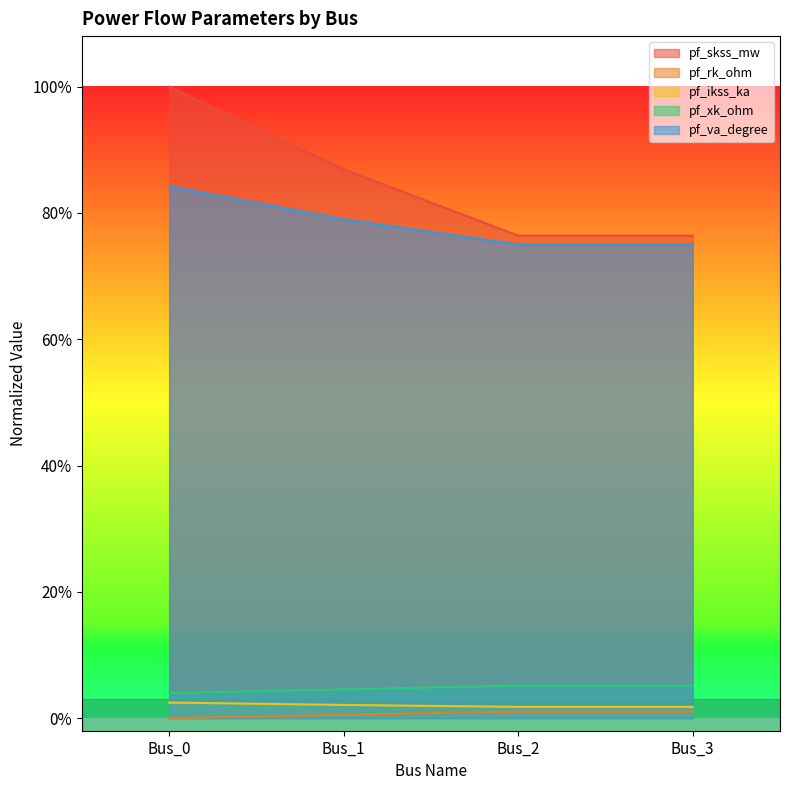

What is the value of the pf_va_degree point at the 3rd from the left?

0.8